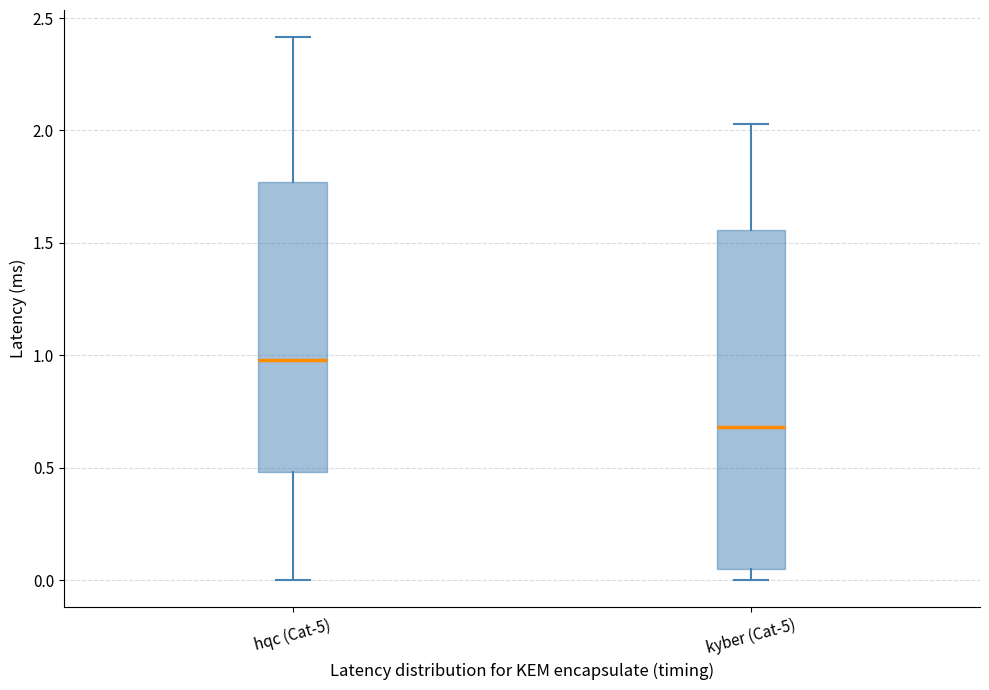

Reading left to right, read every box against the y-axis: the position of its median line, the range the box covers, and the ends of its whiskers. The values are not printed on the chart, so give them approximately, as read against the axis.

hqc (Cat-5): median 1.00, box 0.50 to 1.75, whiskers 0.00 to 2.40
kyber (Cat-5): median 0.70, box 0.05 to 1.55, whiskers 0.00 to 2.05